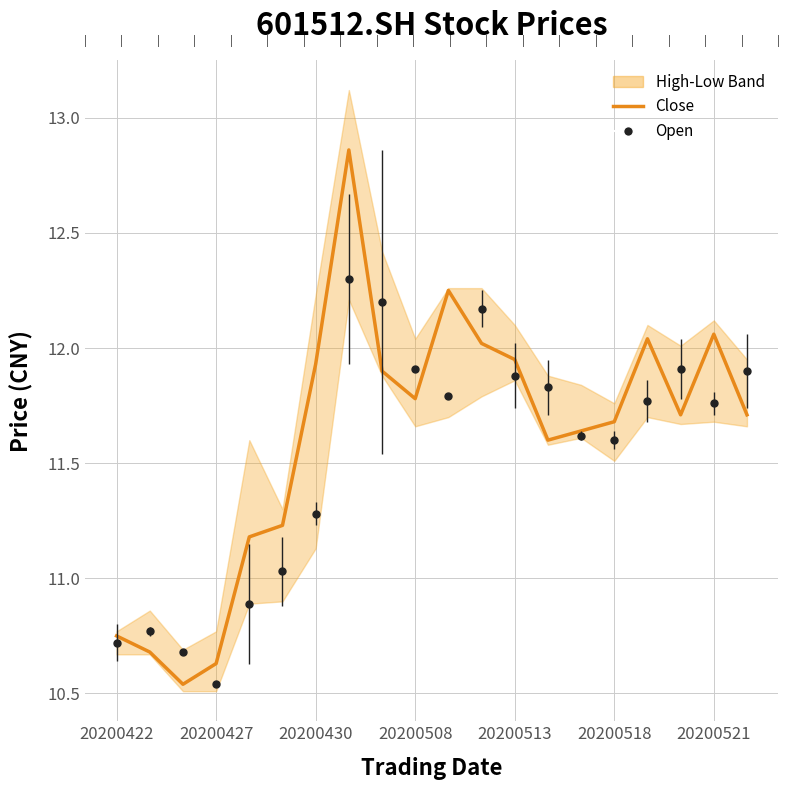

The value at 20200427 is 3.2. True or false?

False